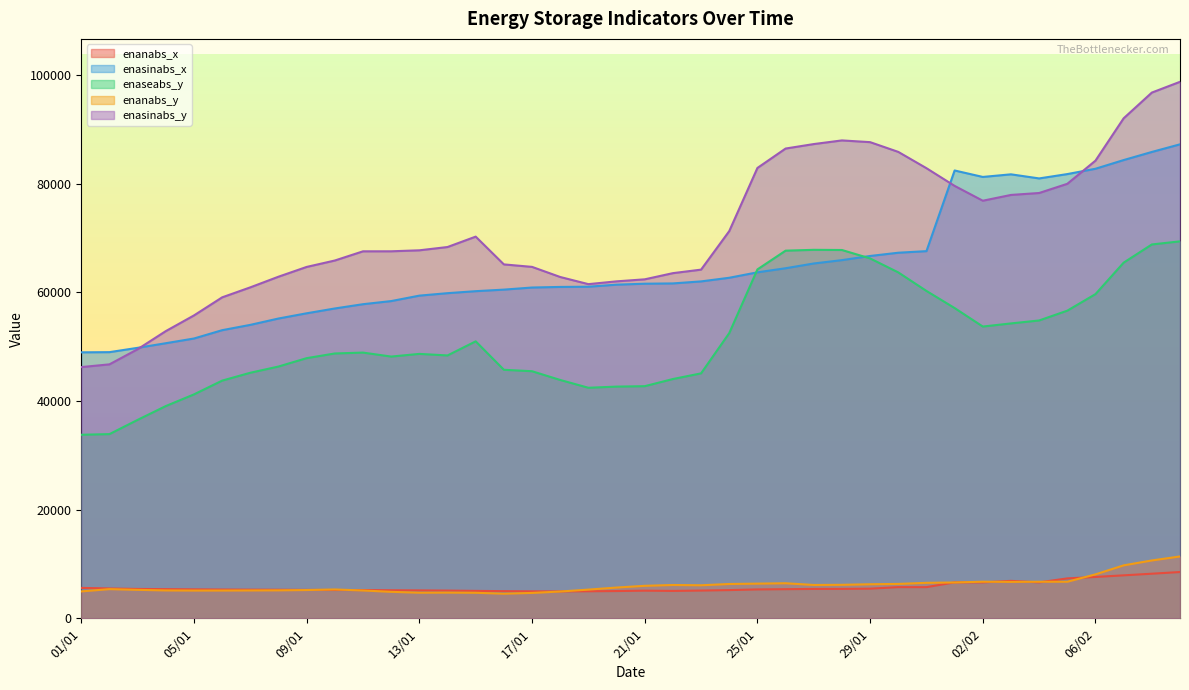

Reading left to right, what are all the values shown in this chart?

enanabs_x: 5595	5485	5398	5363	5324	5291	5269	5253	5225	5201	5197	5156	5130	5097	5041	4995	4962	4948	4973	5011	5084	5037	5102	5187	5312	5356	5401	5409	5449	5732	5729	6611	6607	6886	6611	7342	7607	7903	8204	8514
enasinabs_x: 48945	48978	49773	50621	51489	53020	53999	55167	56129	57016	57802	58376	59379	59832	60199	60485	60871	60981	61020	61397	61573	61626	61997	62667	63668	64419	65296	65912	66677	67275	67567	82412	81223	81704	80949	81748	82730	84329	85820	87224
enaseabs_y: 33775	33894	36513	39056	41204	43738	45186	46331	47874	48735	48897	48165	48657	48372	50968	45735	45466	43859	42423	42637	42715	44031	45074	52486	64204	67655	67809	67776	66227	63654	60241	57093	53689	54264	54809	56612	59660	65450	68796	69369
enanabs_y: 4946	5366	5233	5127	5105	5109	5125	5144	5200	5304	5118	4867	4708	4726	4694	4528	4666	4925	5277	5655	5976	6128	6076	6310	6378	6448	6130	6159	6263	6323	6527	6592	6731	6697	6726	6726	8080	9740	10642	11378
enasinabs_y: 46229	46733	49517	52850	55736	59063	60904	62863	64662	65843	67534	67539	67720	68325	70239	65127	64671	62809	61494	62008	62380	63517	64164	71254	82874	86449	87272	87945	87626	85831	82832	79574	76846	77911	78267	79958	84223	92016	96747	98730